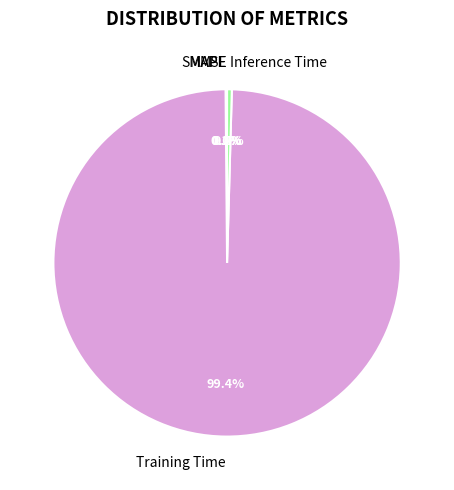

Which slice is the largest?

Training Time